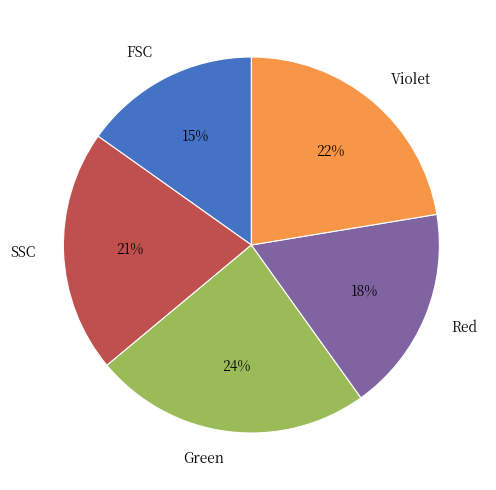

To the nearest percent, what is the average slice percentage?

20%